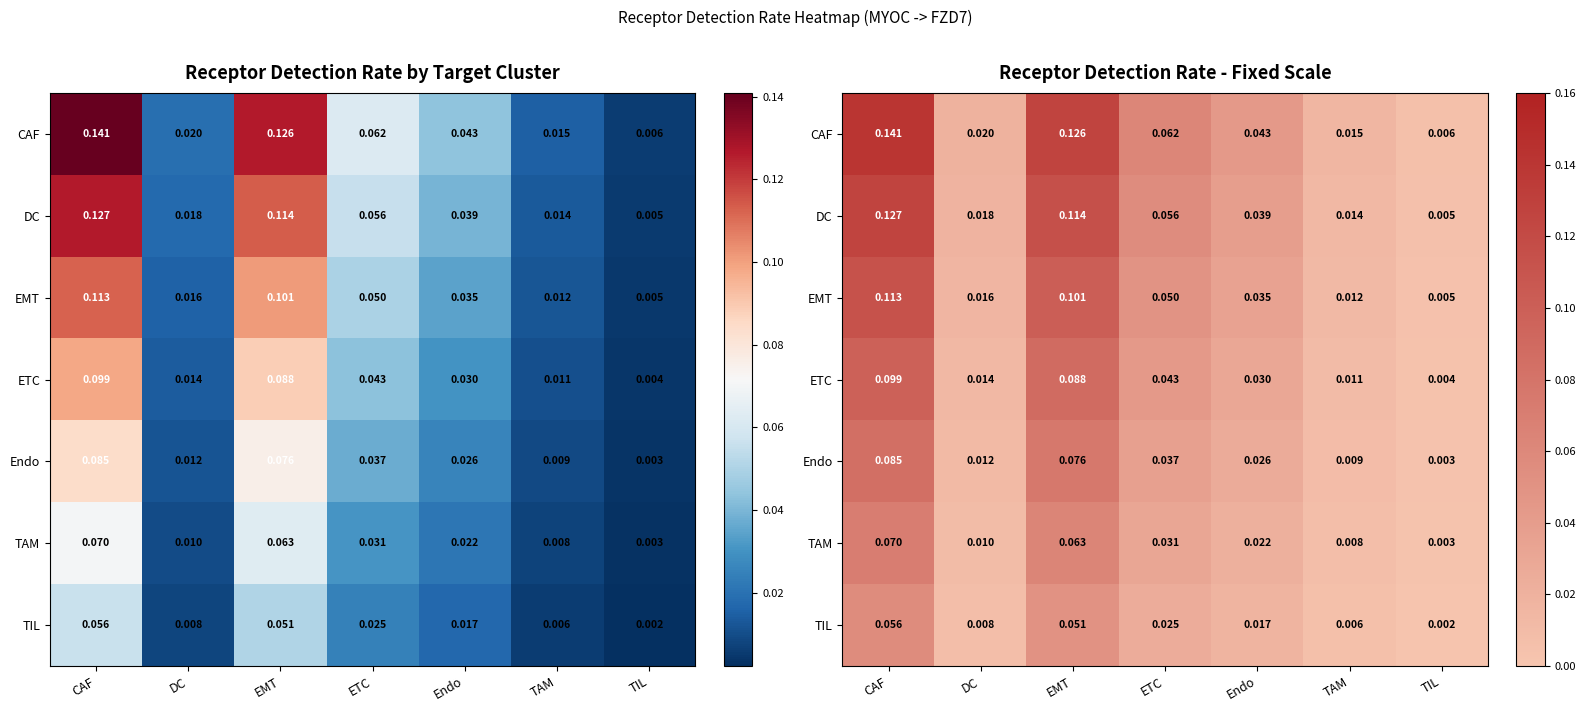

The EMT series shows 0.0 at TIL. True or false?

False